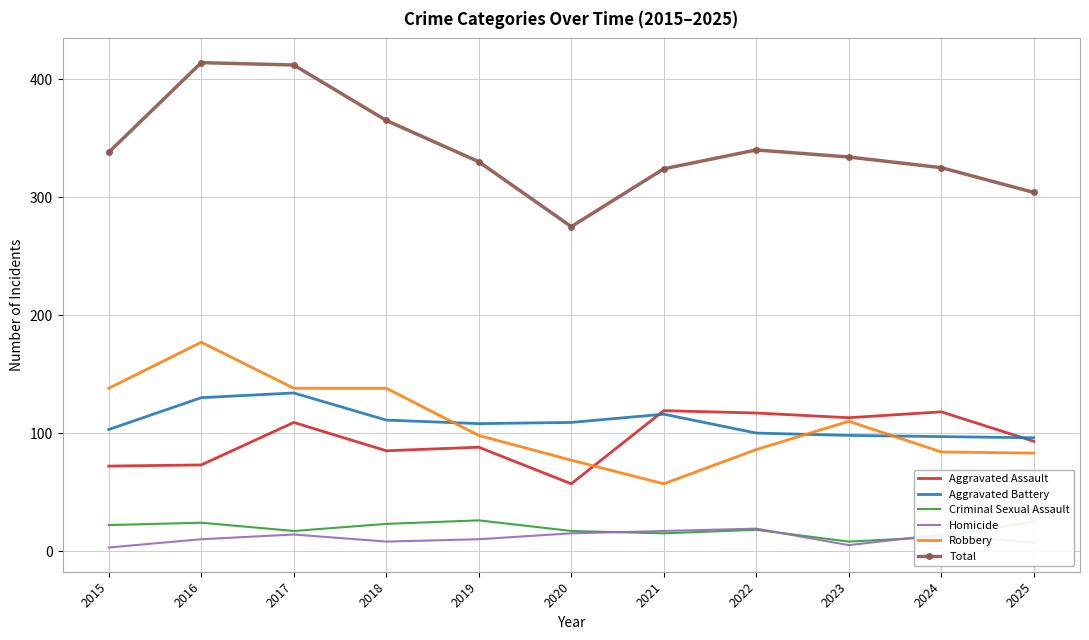

Count the number of categories in the chart.

11